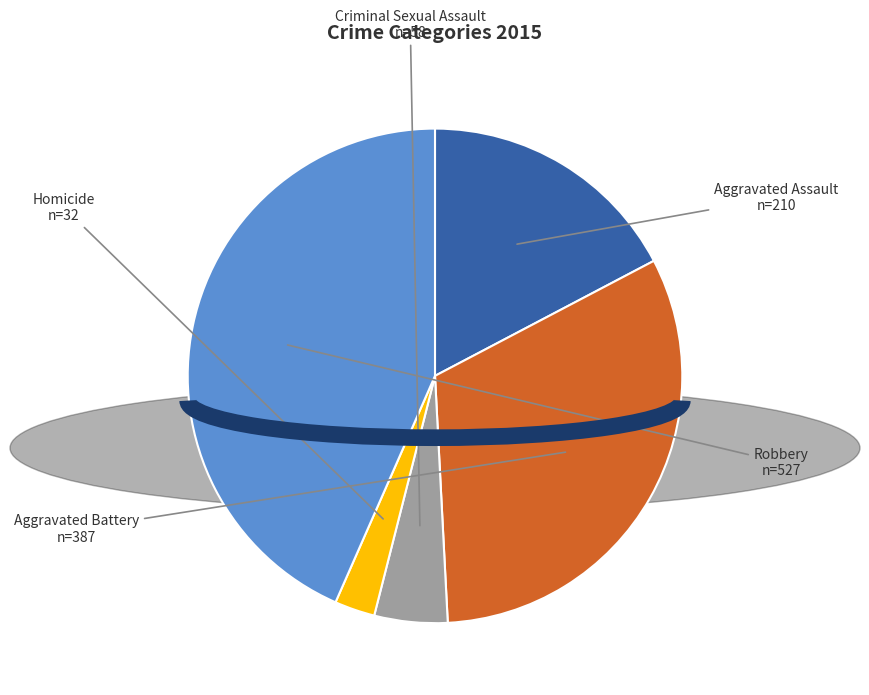

Do Homicide and Robbery together represent more than half of the pie?

No